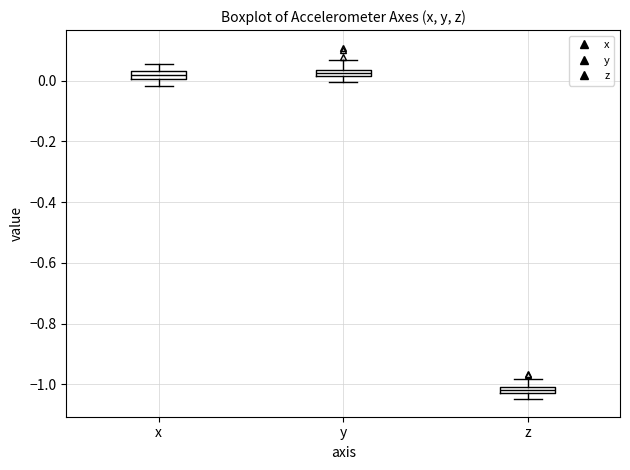

Where is the upper edge of the box for y on the y-axis? The values are not printed on the chart, so give them approximately, as read against the axis.

0.04